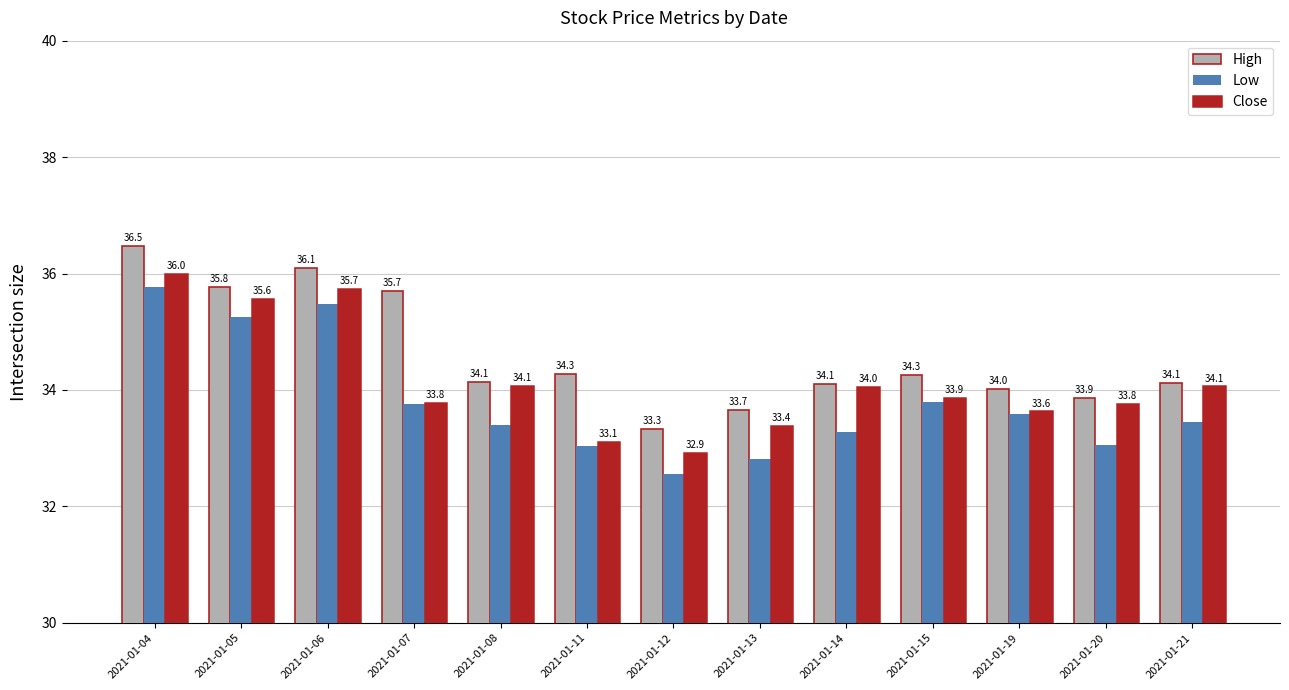

Does the chart contain stacked bars?

No